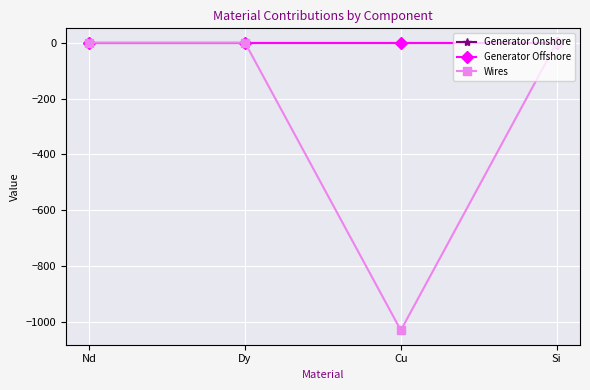

How many lines are shown in the chart?

3